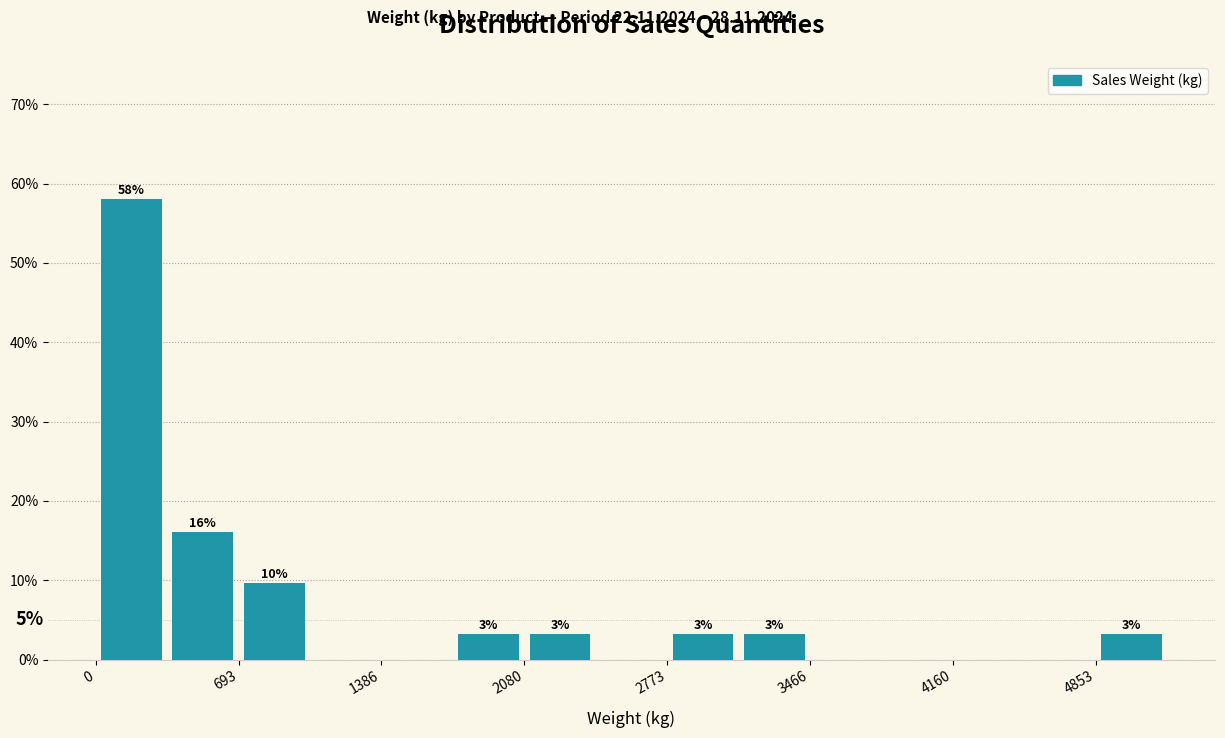

Around what value on the x-axis is the tallest bar? Give the approximate position of its centre, as read against the axis.

200